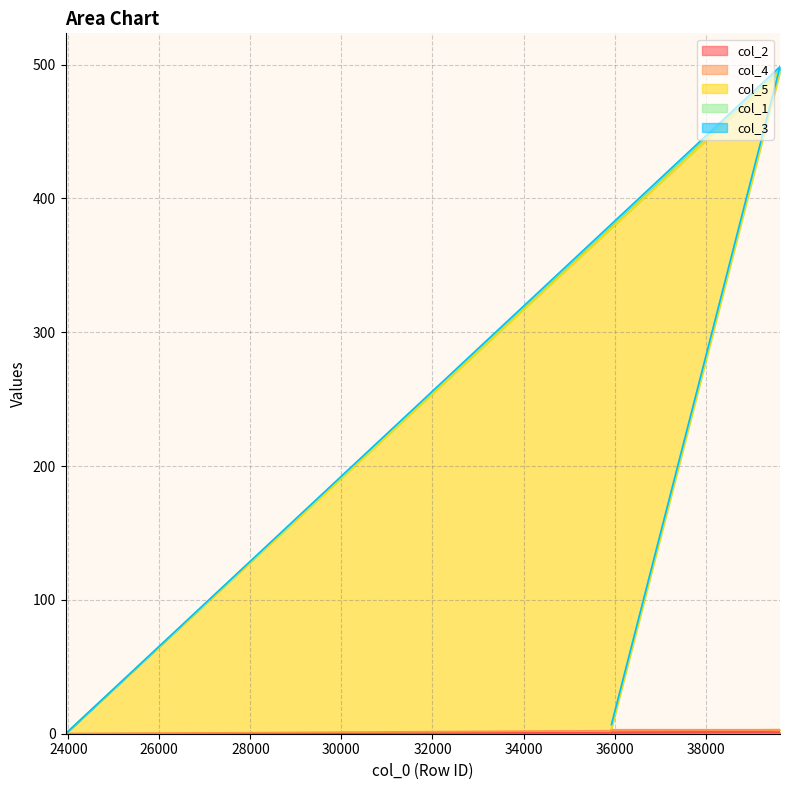

Which series has the largest range (max minus min)?

col_3